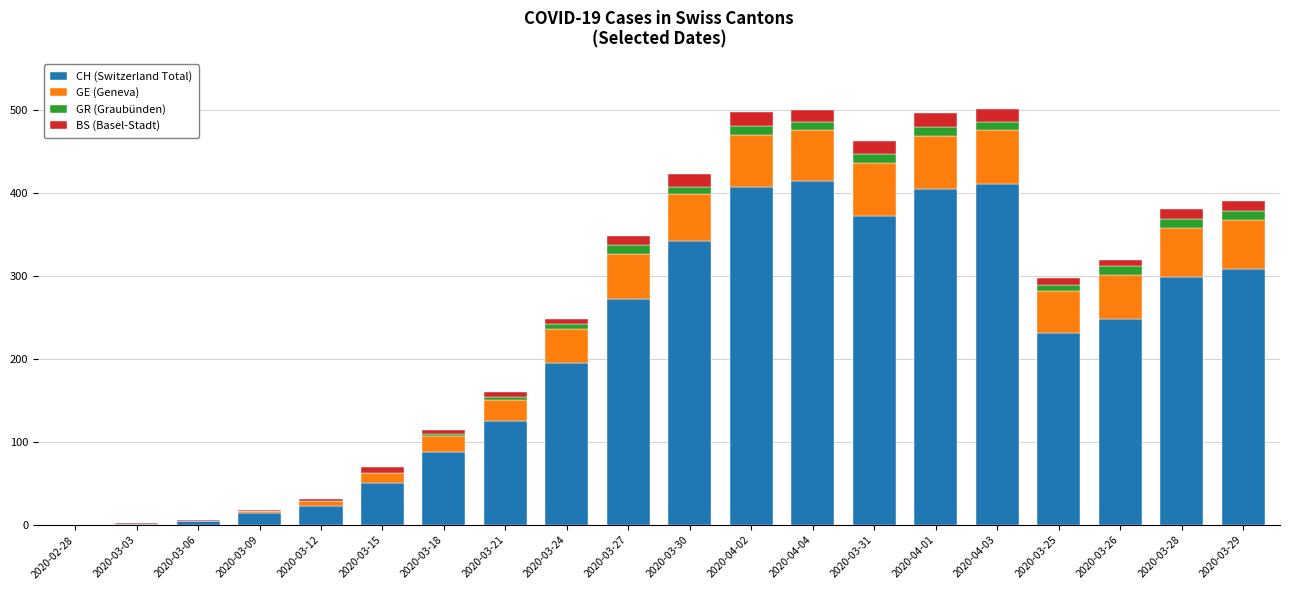

What is the difference between the CH (Switzerland Total) values at 2020-03-12 and 2020-03-31?

350